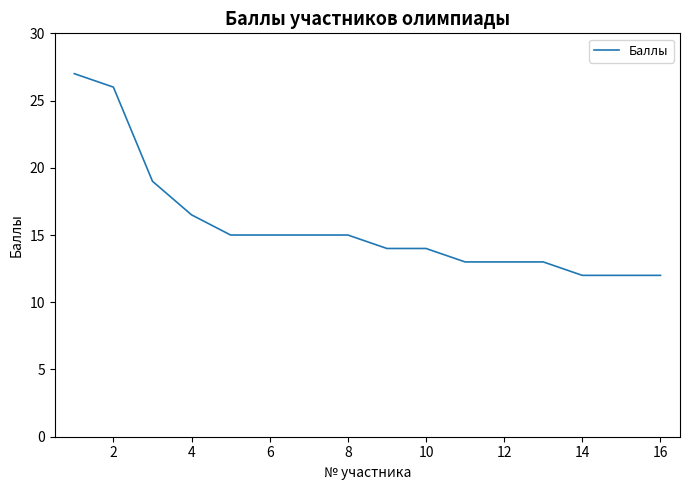

What is the average value?

15.7